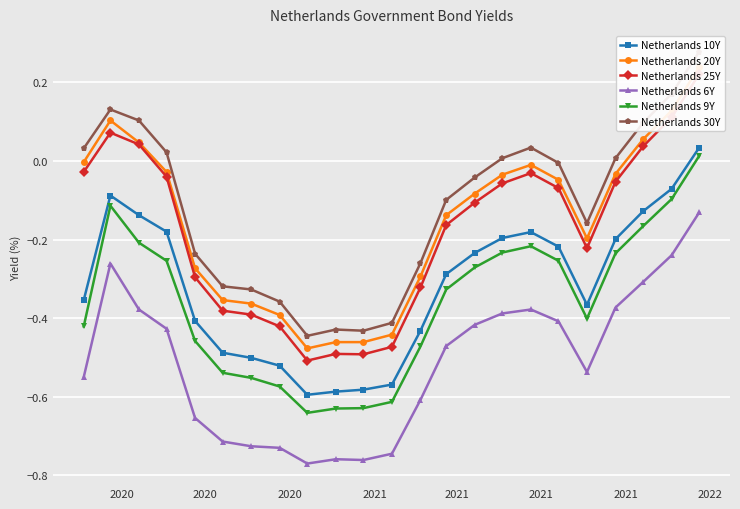

True or false: Netherlands 25Y and Netherlands 6Y intersect in this chart.

False